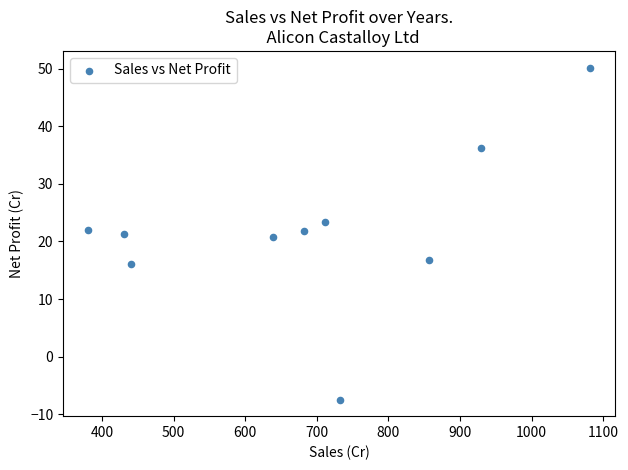

What is the average Y value?

22.1